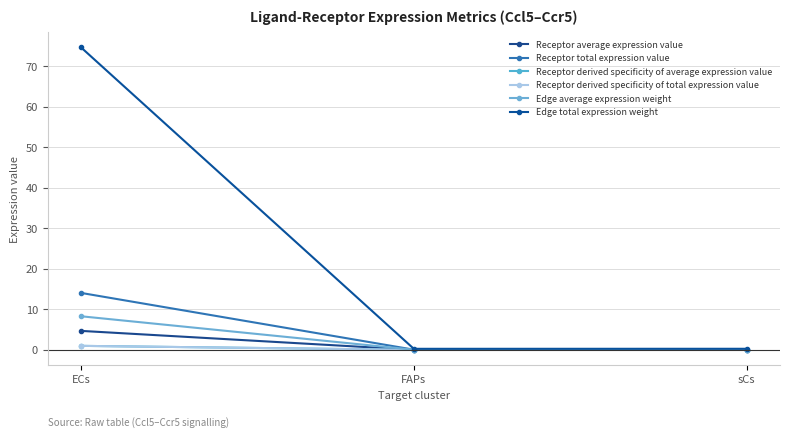

What is the spread (max minus min) of values at ECs?

73.7